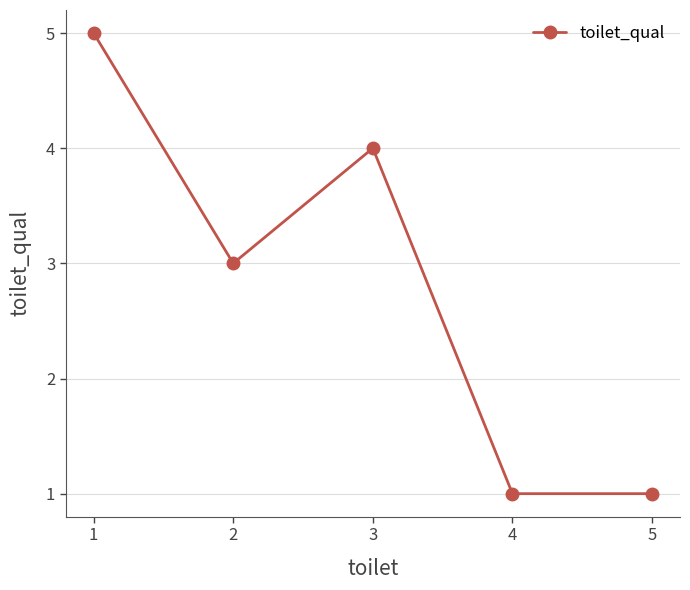

How many distinct data groups are displayed?

1